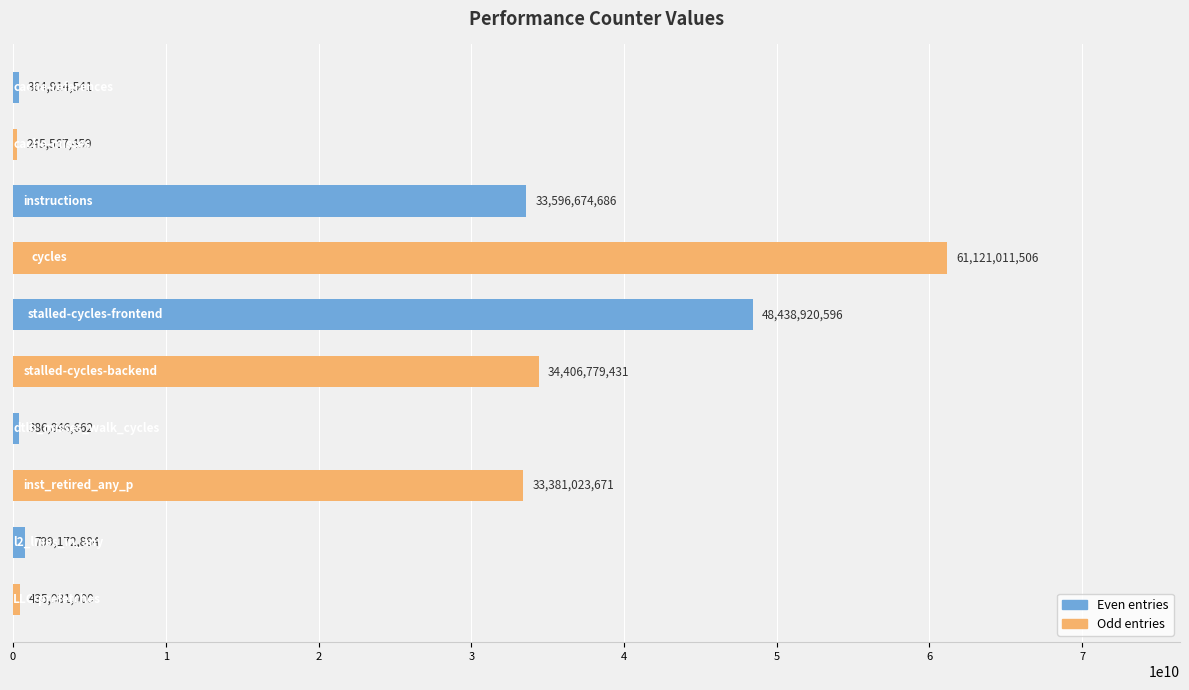

What is the minimum value shown in the chart?

245567459